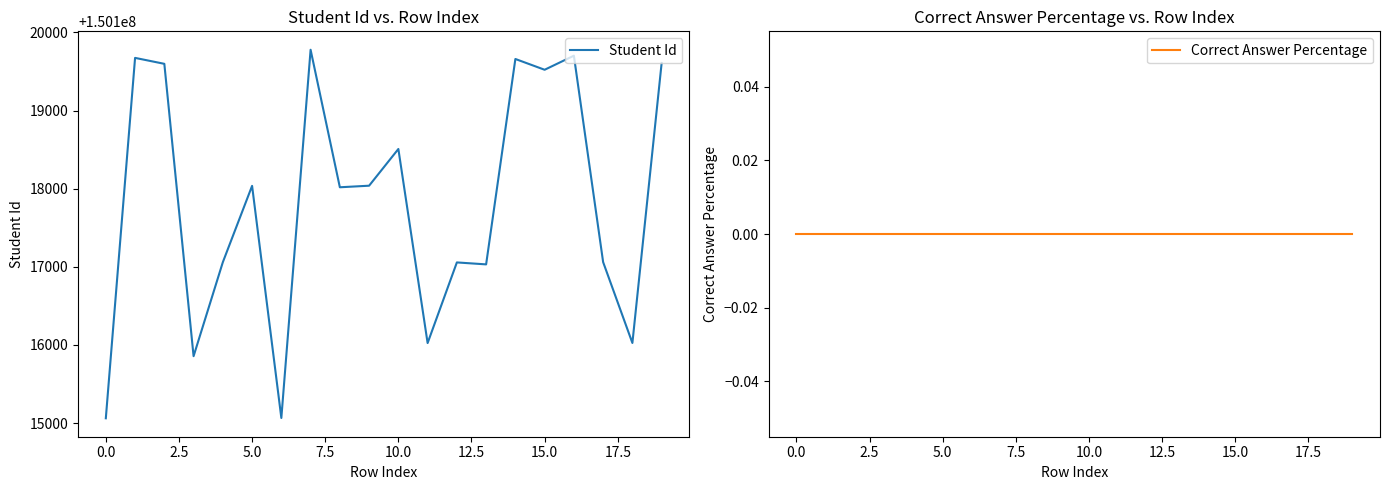

How many categories are shown in the chart?

20